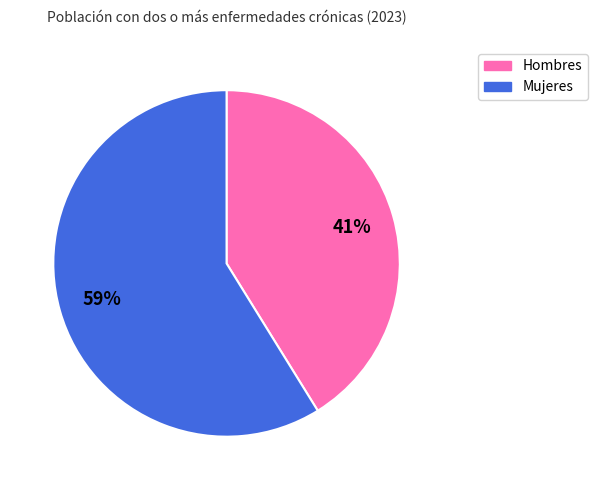

Is there a majority slice in this chart?

Yes